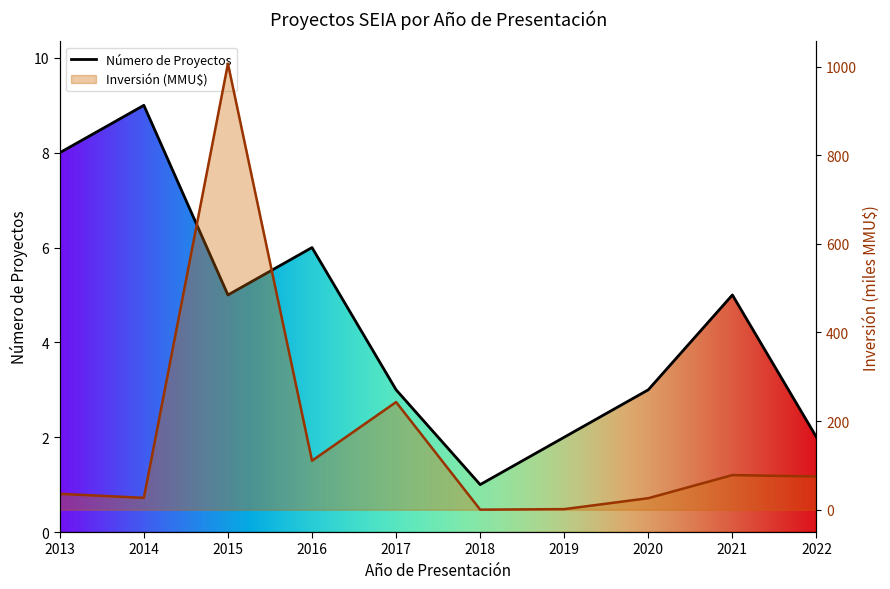

How many intersections are there between Inversión (MMU$) and Número de Proyectos?

2